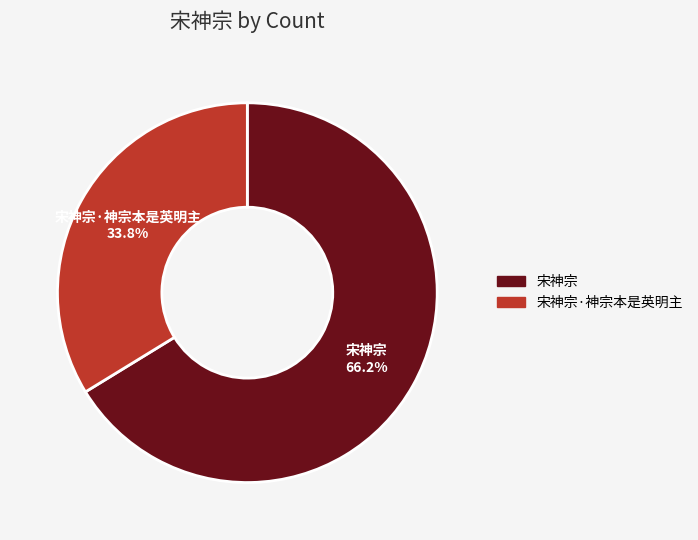

How many slices are in this pie chart?

2